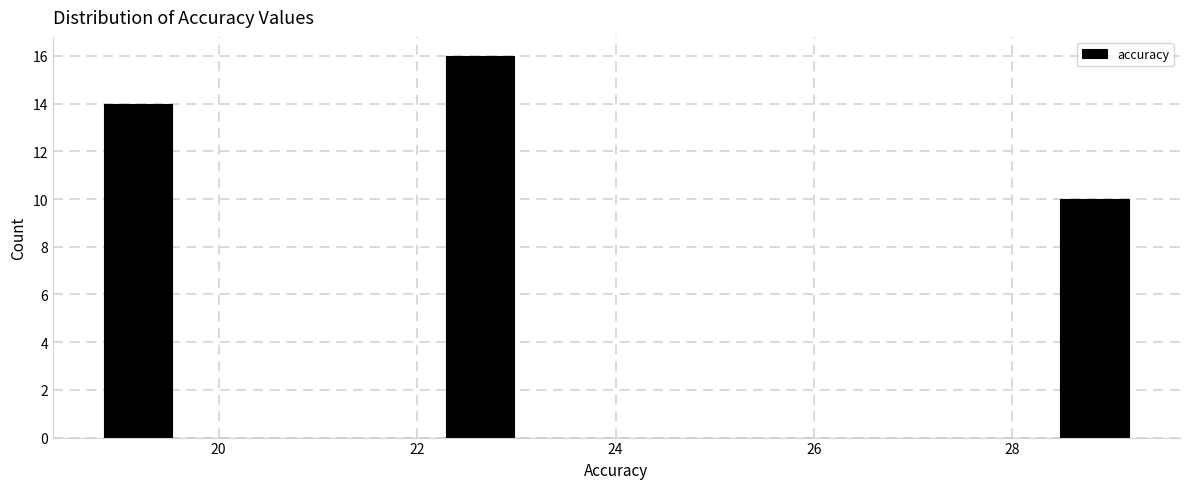

Around what value on the x-axis is the tallest bar? Give the approximate position of its centre, as read against the axis.

22.6